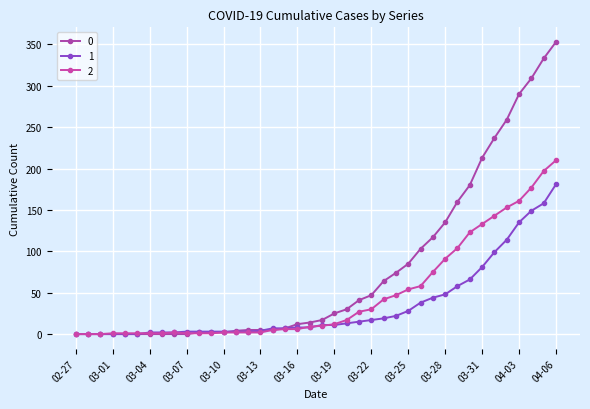

How many lines are shown in the chart?

3